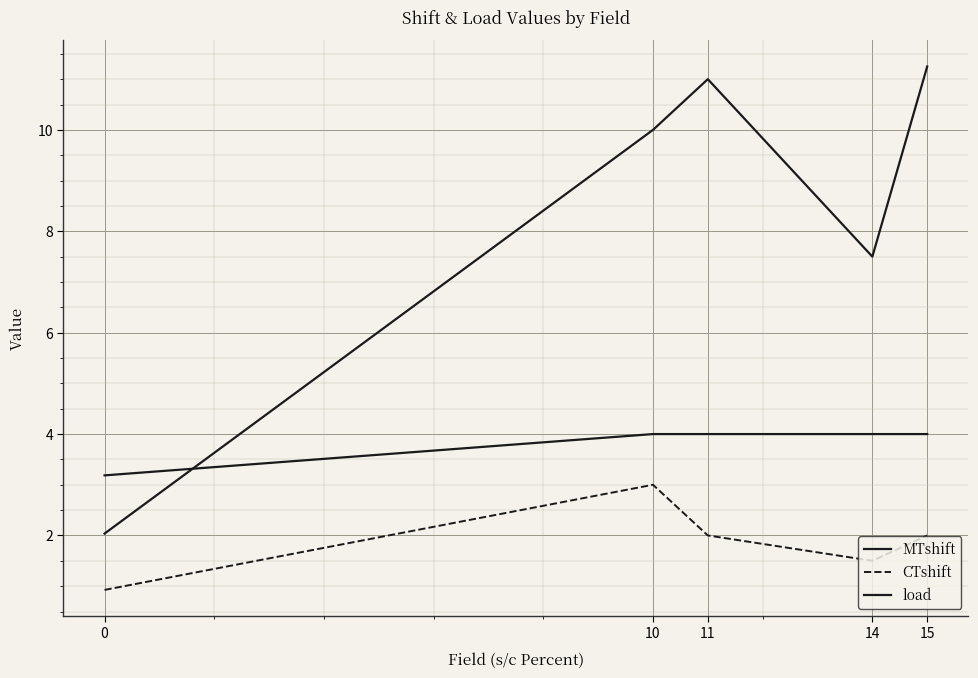

What is the approximate value of CTshift at 0?

0.9